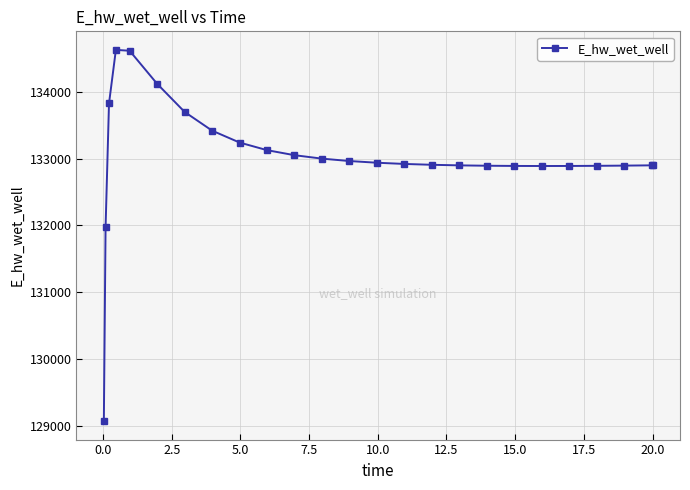

What is the sum of all values?

3325543.5